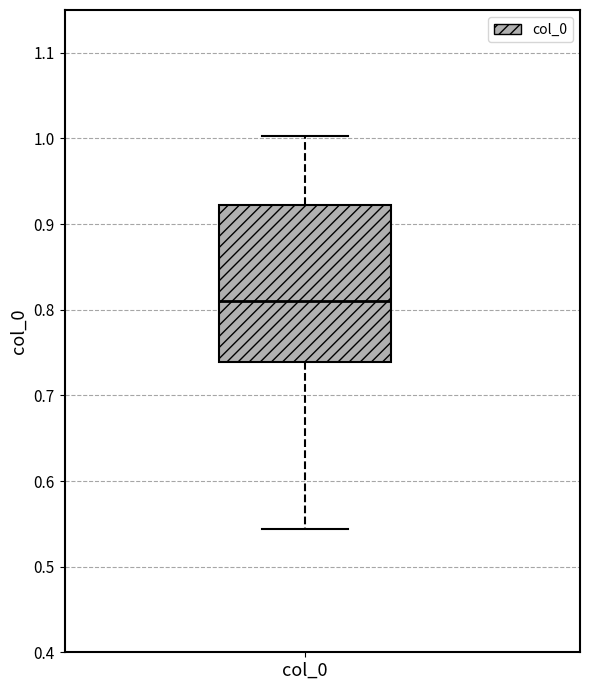

Read this box plot against the y-axis: the position of the median line, the range covered by the box, and the ends of both whiskers. The values are not printed on the chart, so give them approximately, as read against the axis.

median 0.81, box 0.74 to 0.92, whiskers 0.54 to 1.00